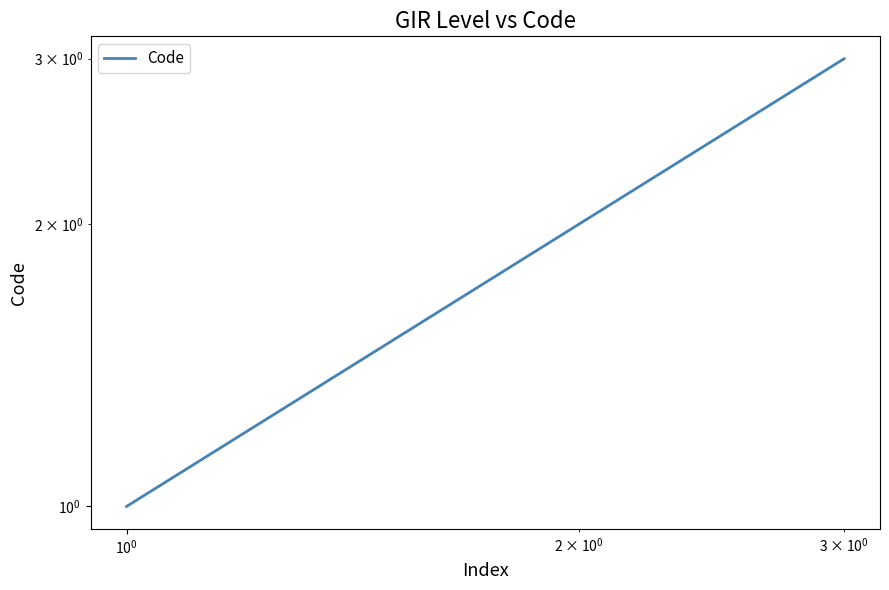

Does the chart have visible grid lines?

No